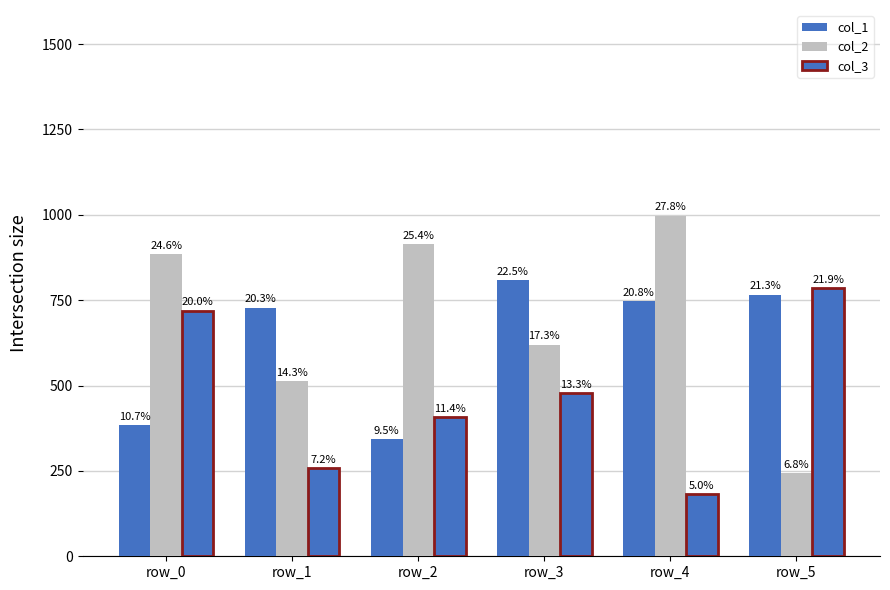

What is the average value of the col_2 series?

695.3